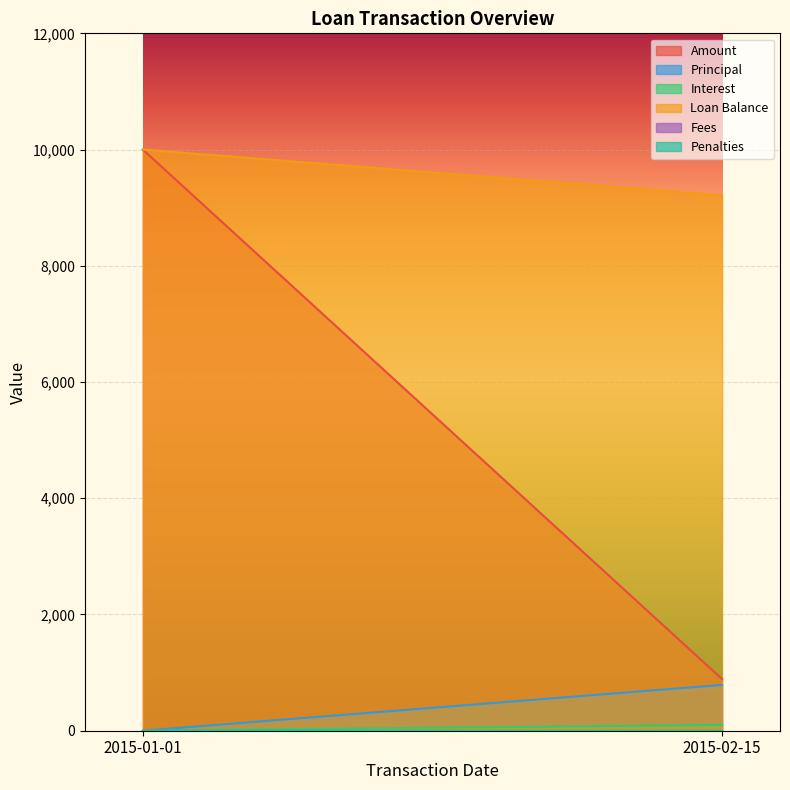

What is the highest value of the Amount series?

10000.0